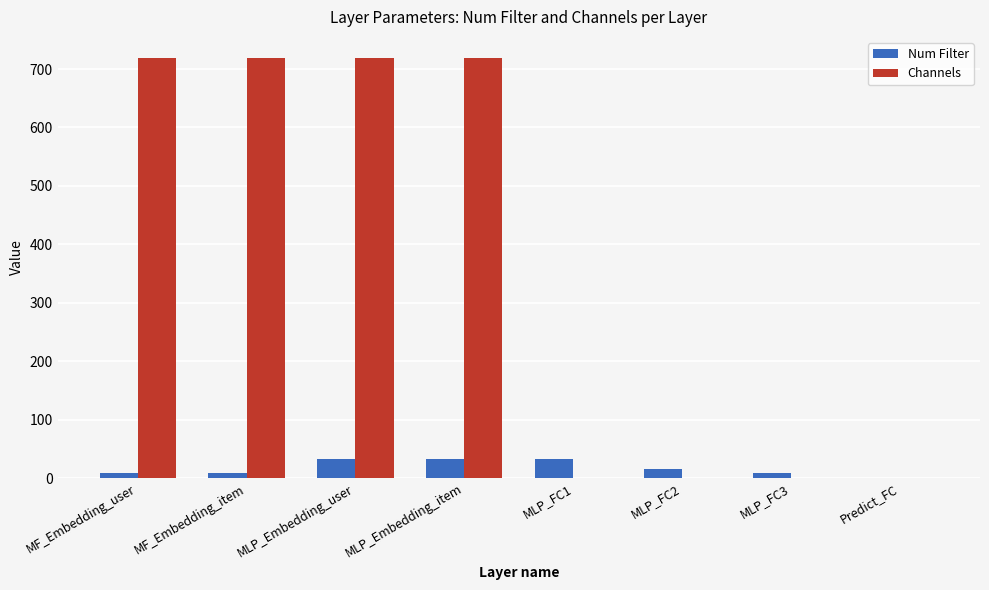

Reading left to right, transcribe all the data shown in this chart.

Num Filter: MF_Embedding_user=8	MF_Embedding_item=8	MLP_Embedding_user=32	MLP_Embedding_item=32	MLP_FC1=32	MLP_FC2=16	MLP_FC3=8	Predict_FC=1
Channels: MF_Embedding_user=719	MF_Embedding_item=719	MLP_Embedding_user=719	MLP_Embedding_item=719	MLP_FC1=1	MLP_FC2=1	MLP_FC3=1	Predict_FC=1